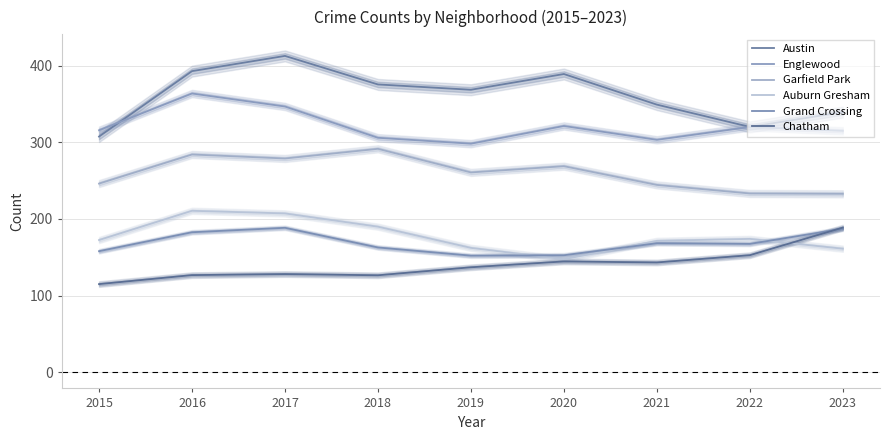

Which series changed the most between 2018 and 2021?

Garfield Park